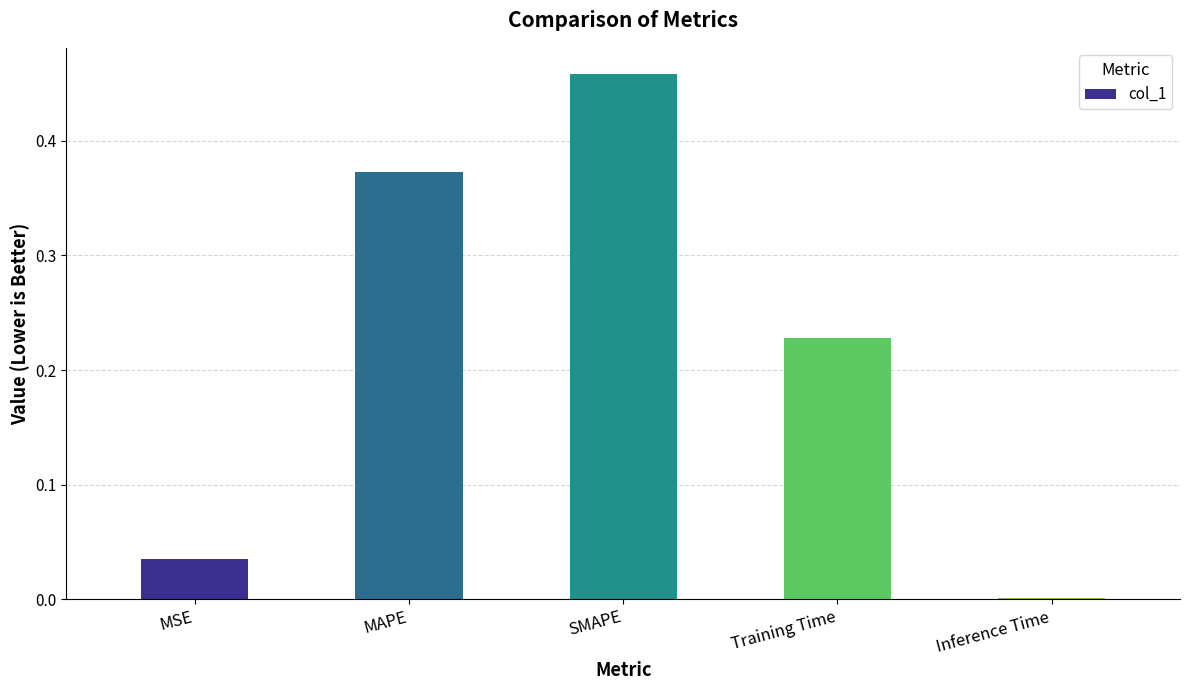

Does the chart contain stacked bars?

No